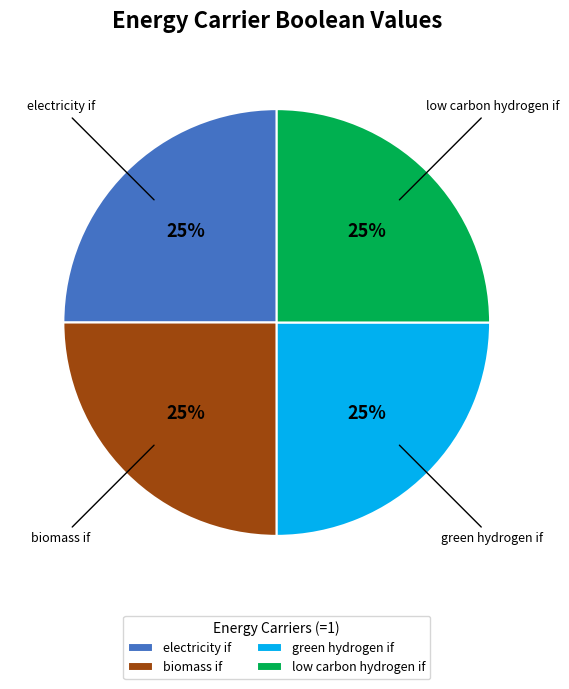

To the nearest percent, what is the average slice percentage?

25%